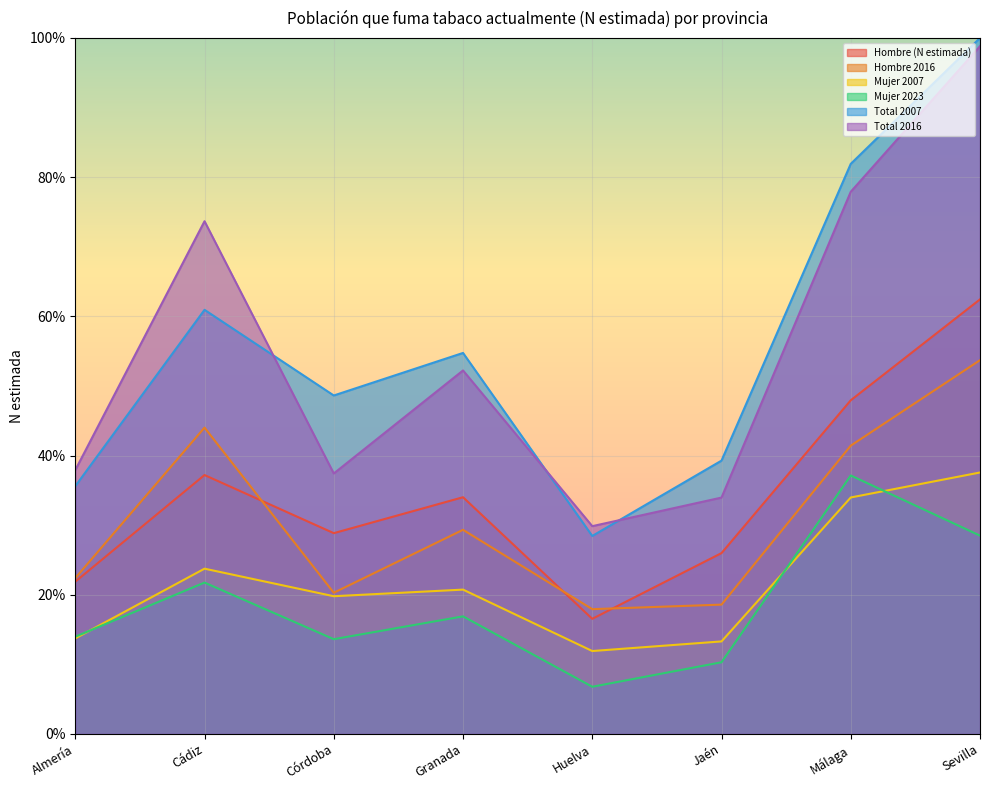

True or false: Hombre 2016 has more than 0 interior local peaks.

True